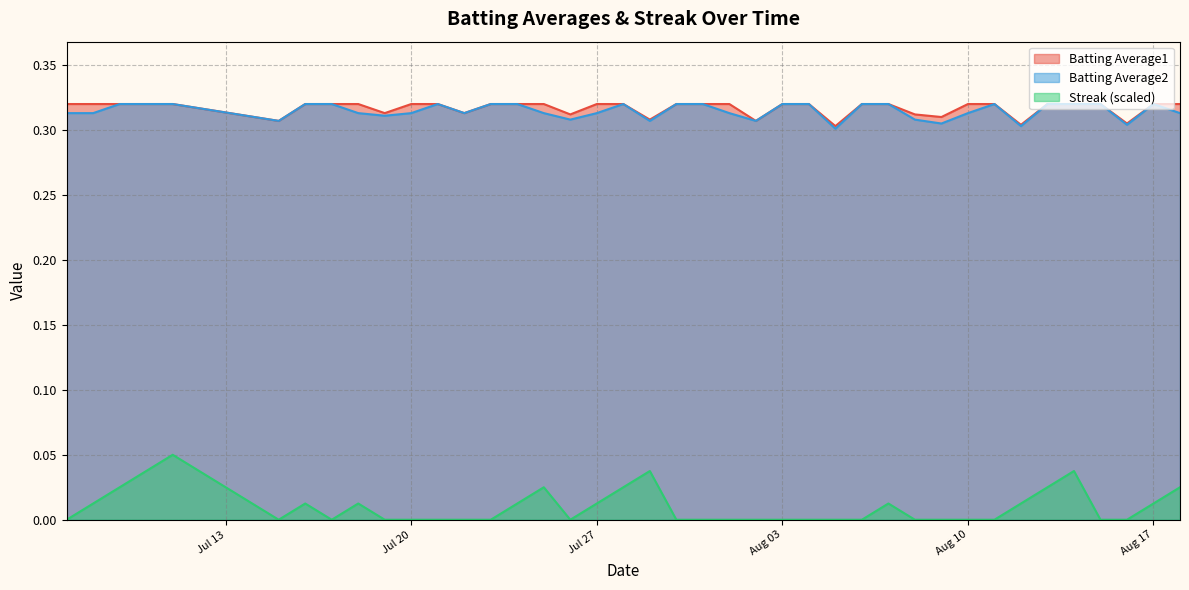

At how many categories does at least one series exceed 0?

40